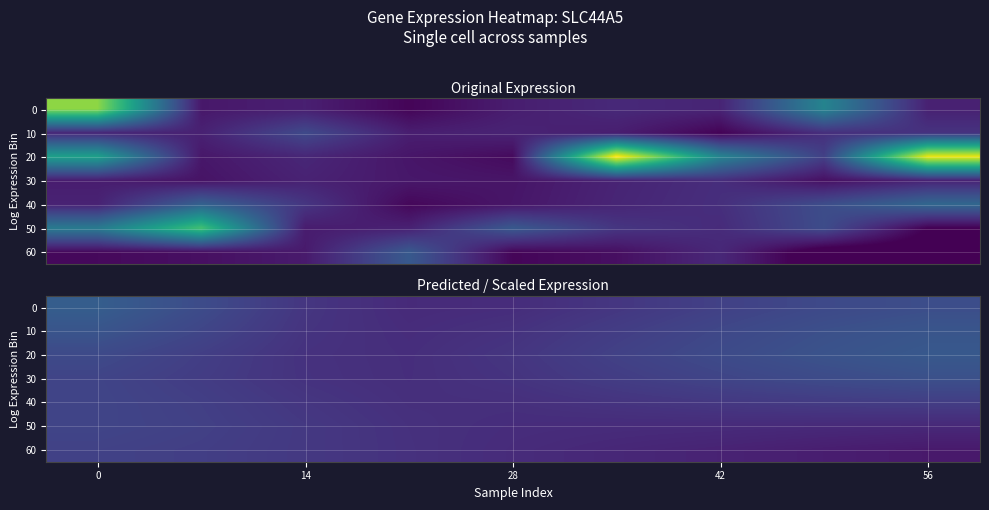

What is the smallest value displayed?

2.0